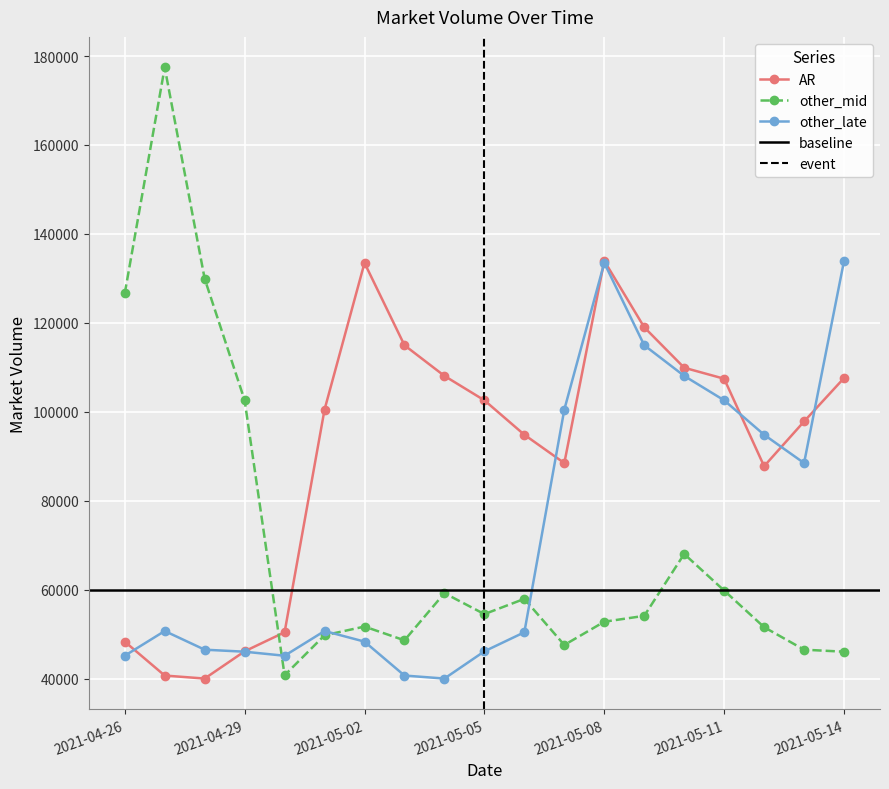

What is the difference between the other_mid values at 2021-05-05 and 2021-04-26?

72092